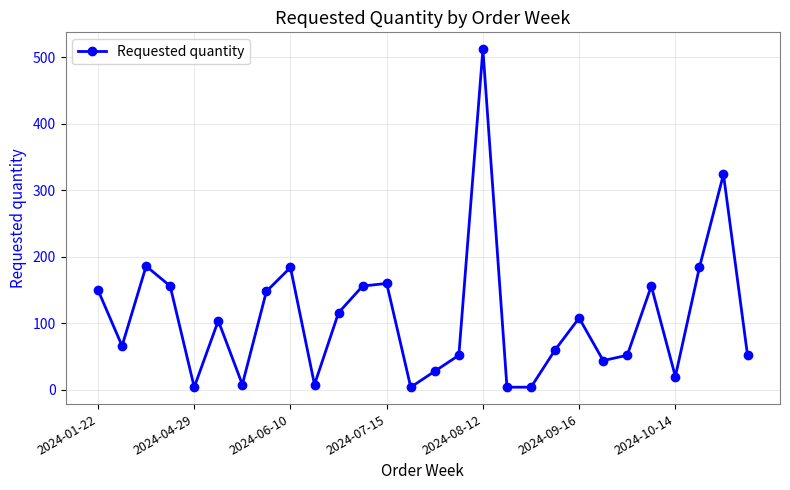

How many interior local peaks (higher than both neighbors) does the data have?

8